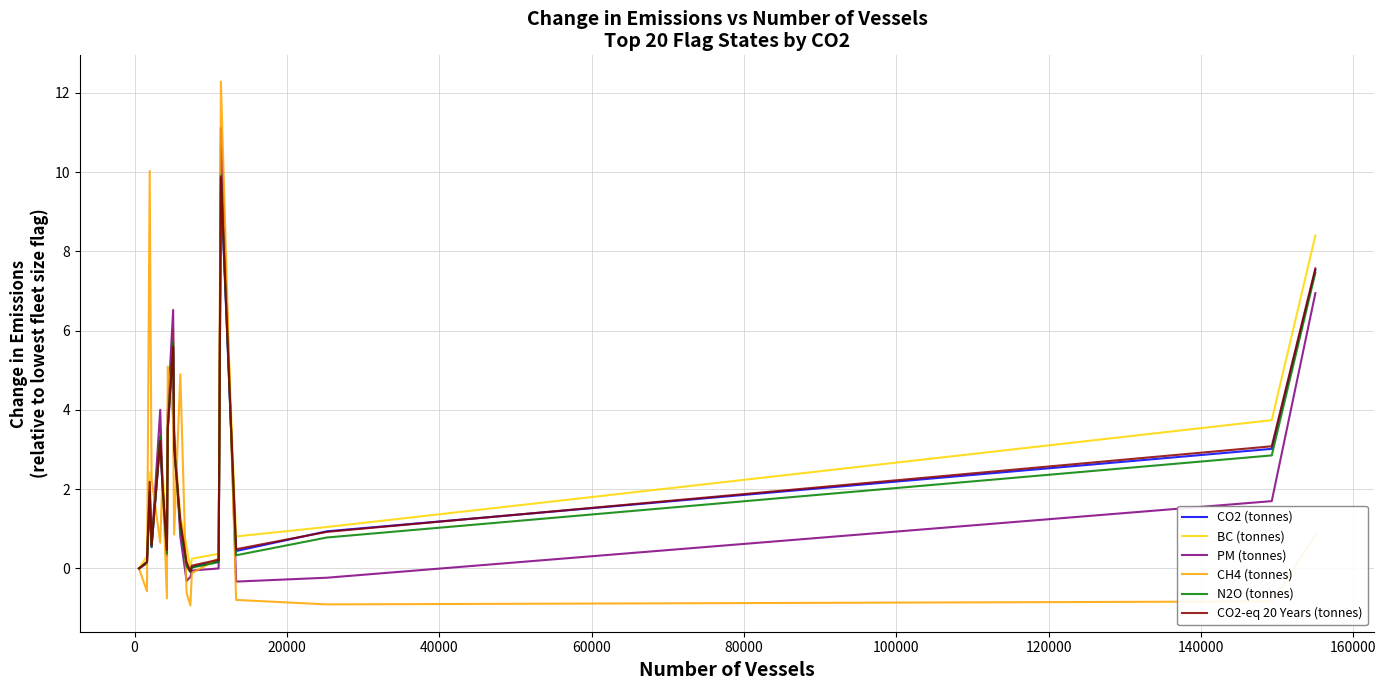

Which series has the widest spread of values?

CH4 (tonnes)